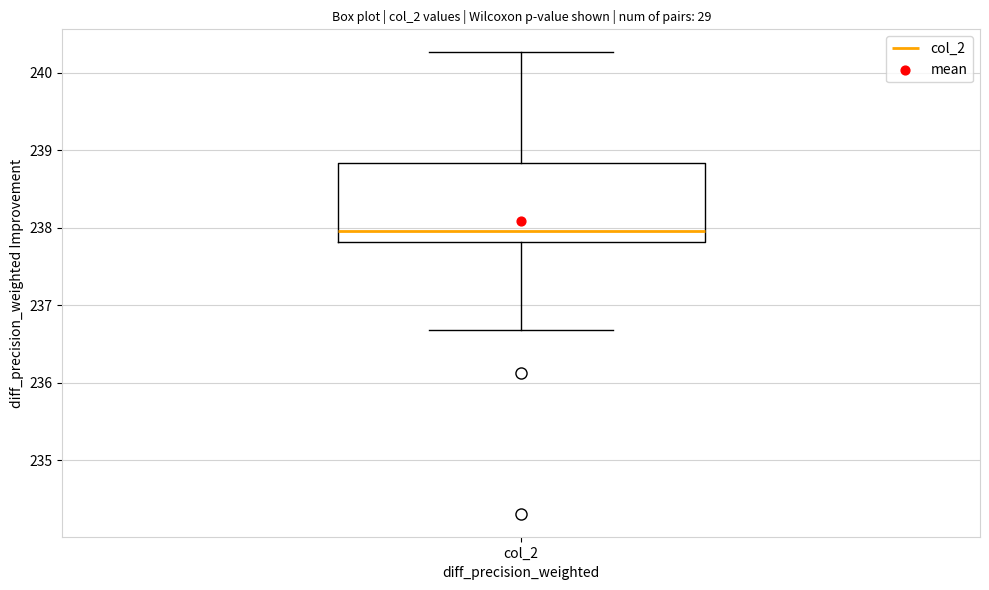

Where does the lower whisker of the box for col_2 end on the y-axis? The values are not printed on the chart, so give them approximately, as read against the axis.

236.7